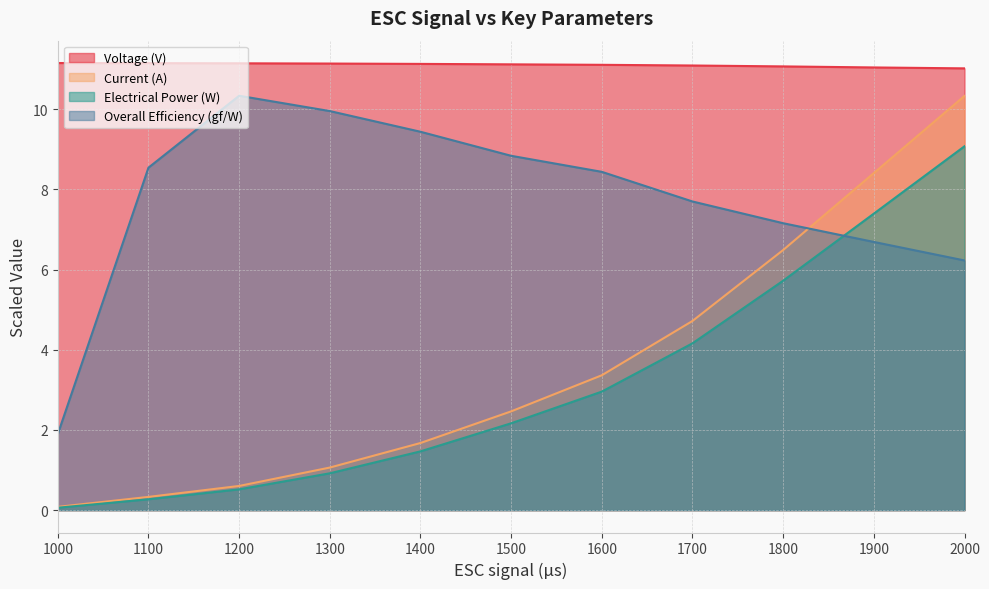

List the series in order of their peak value, lowest first.

Electrical Power (W), Current (A), Overall Efficiency (gf/W), Voltage (V)